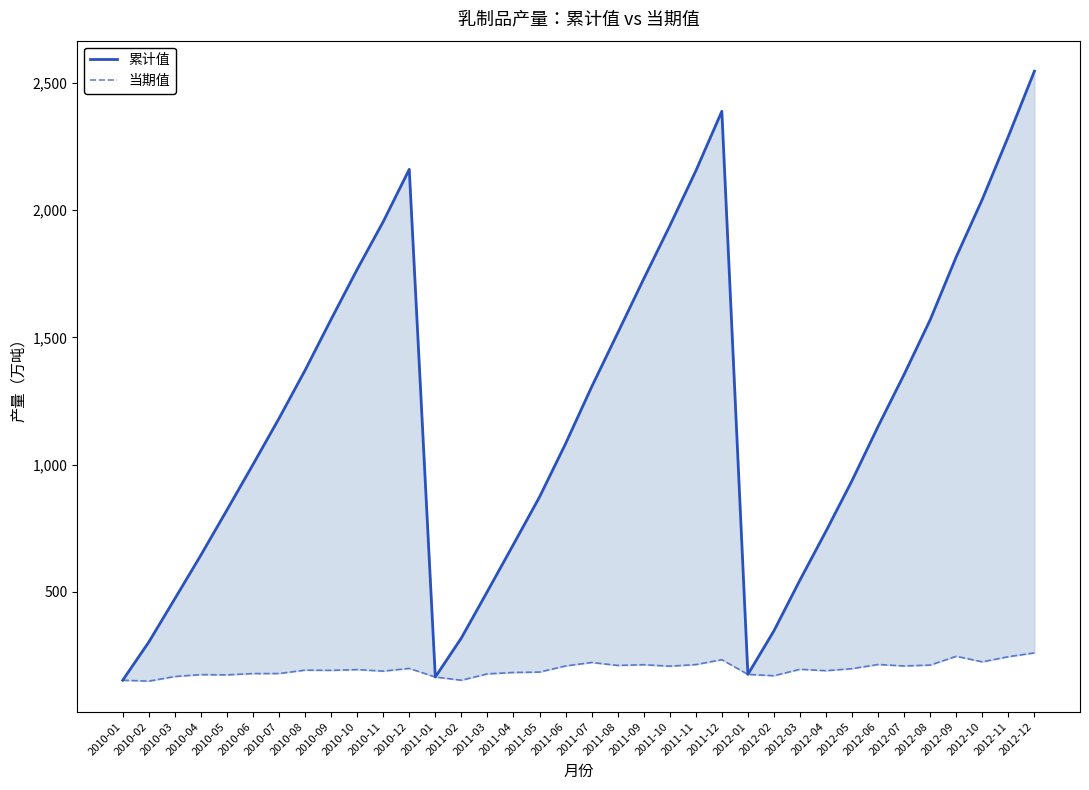

In 累计值, how many points are higher than both neighbors (excluding endpoints)?

2